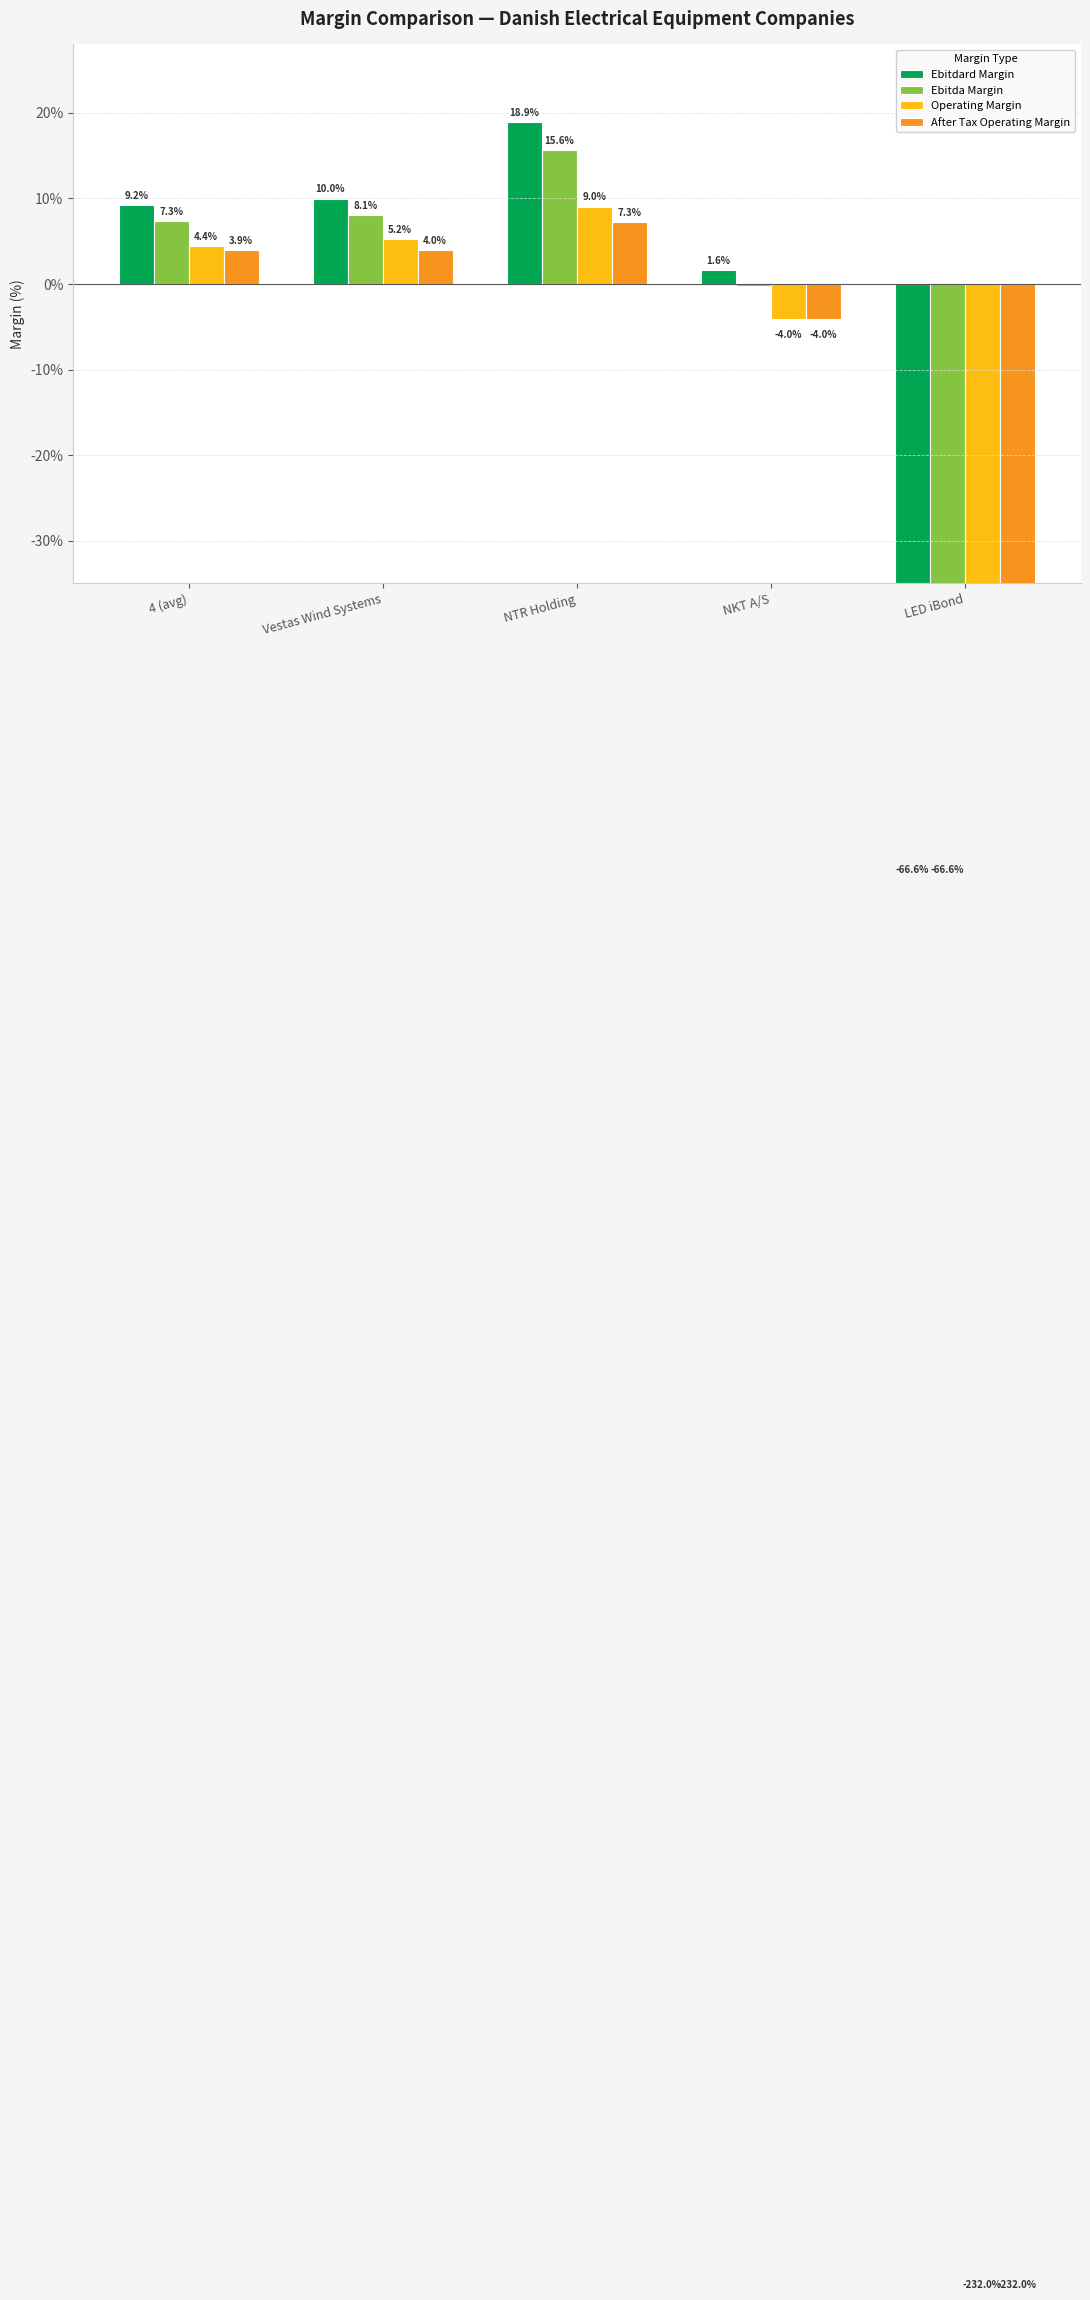

Is it true that After Tax Operating Margin equals -0.0 at NKT A/S?

True